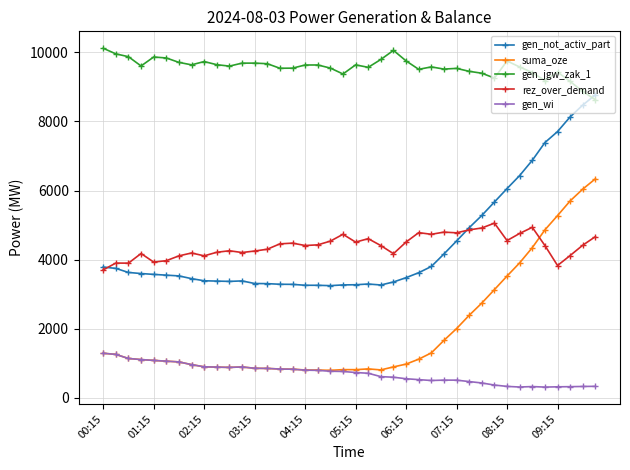

Does the chart have visible grid lines?

Yes